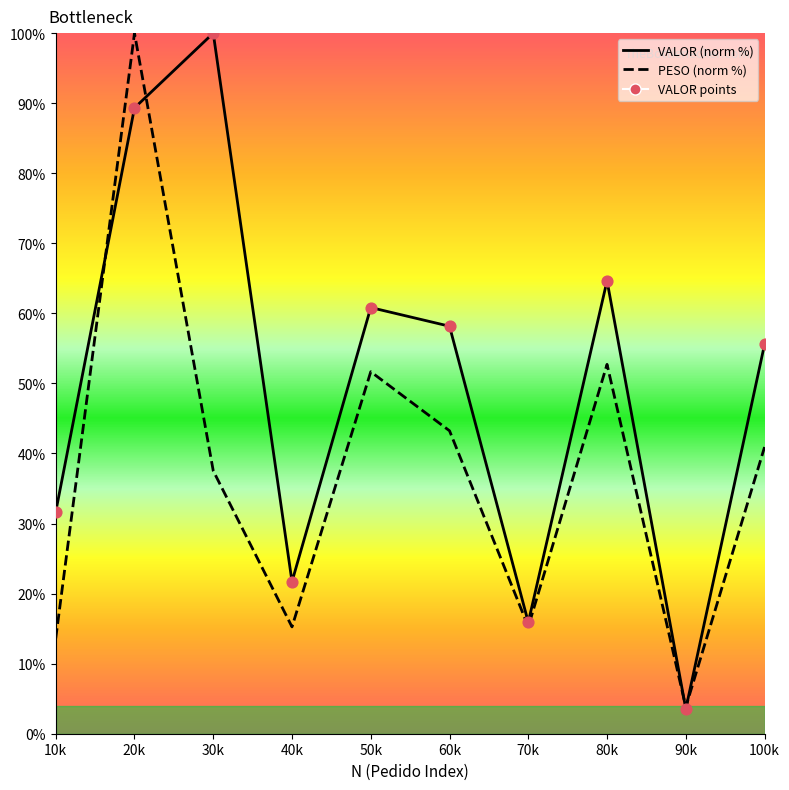

At how many categories does at least one series exceed 13?

9